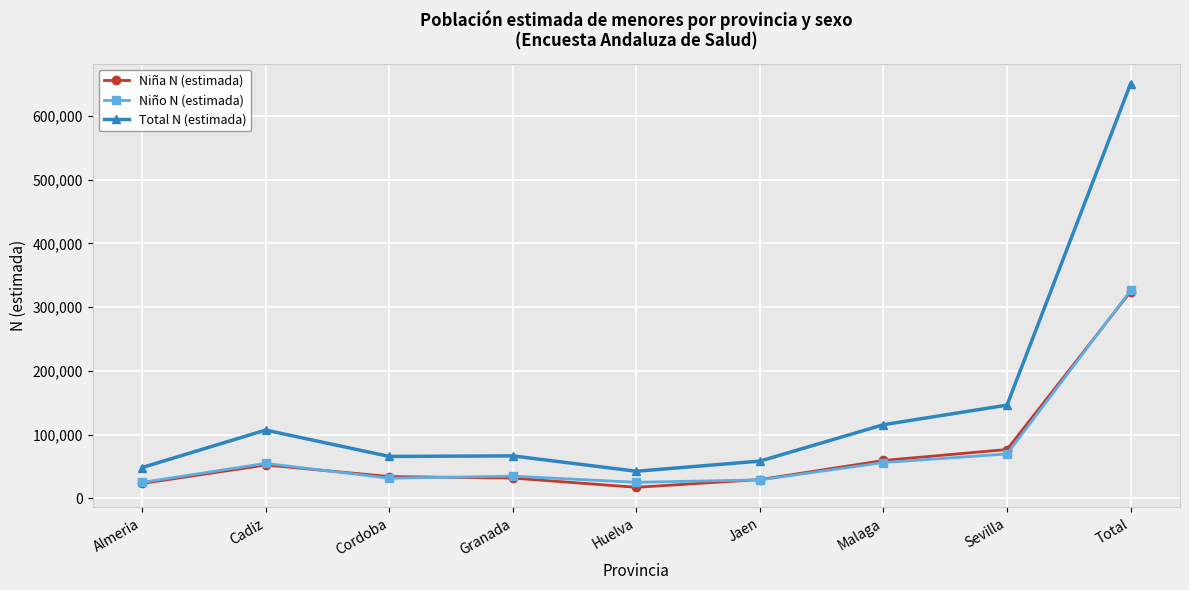

Where is Niña N (estimada) nearest to the value 170738?

Sevilla